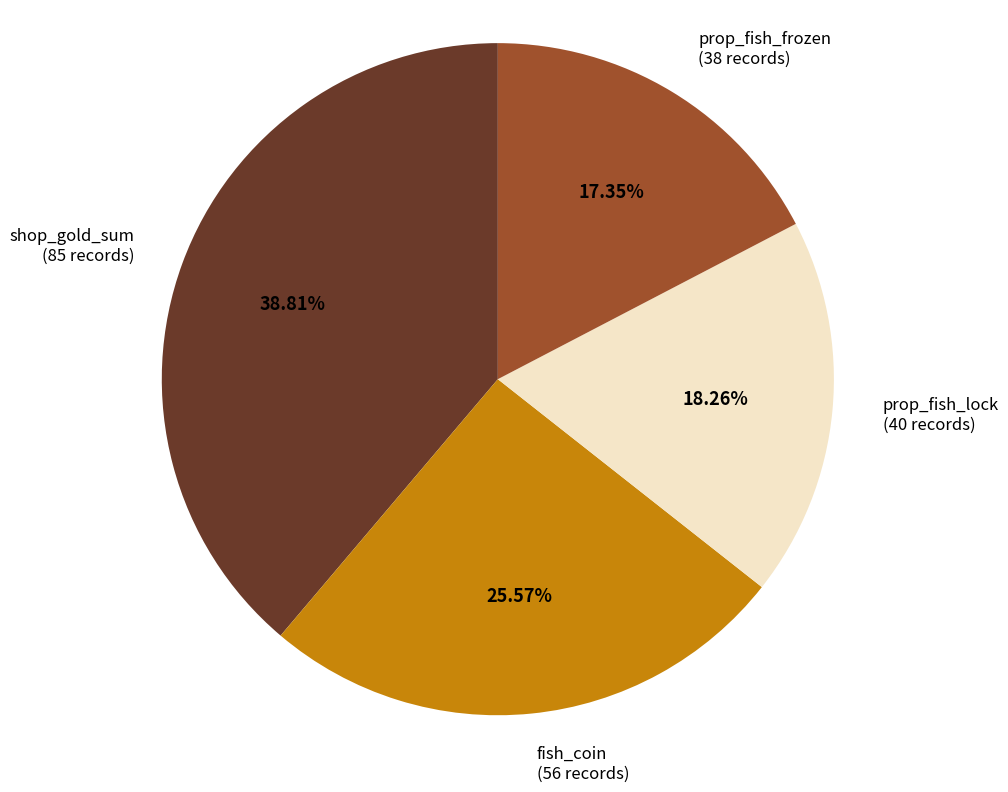

How many segments does this pie chart have?

4